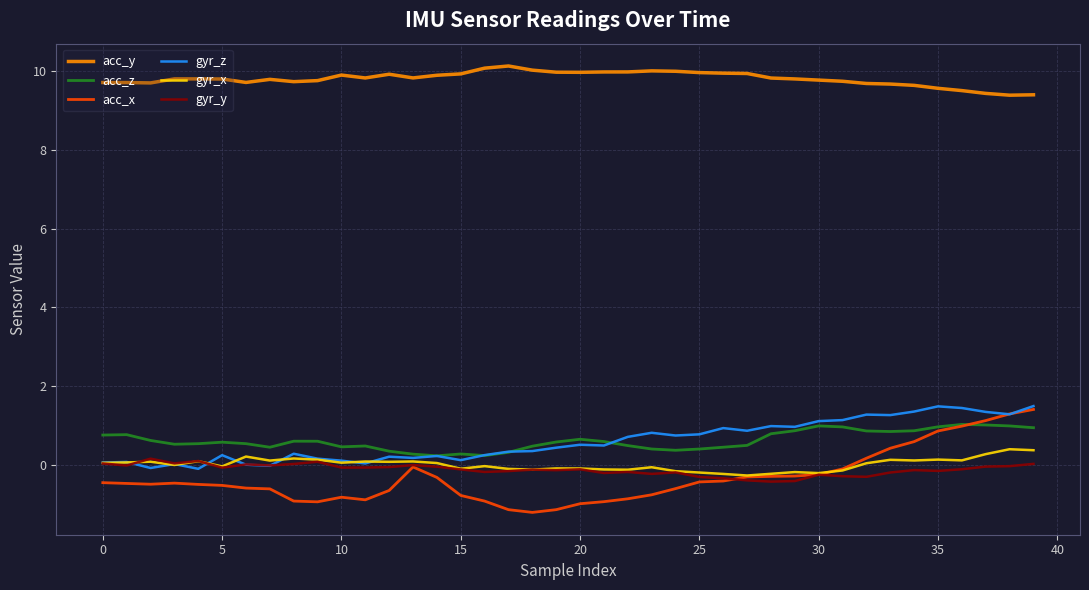

True or false: gyr_x and acc_y cross at least once.

False